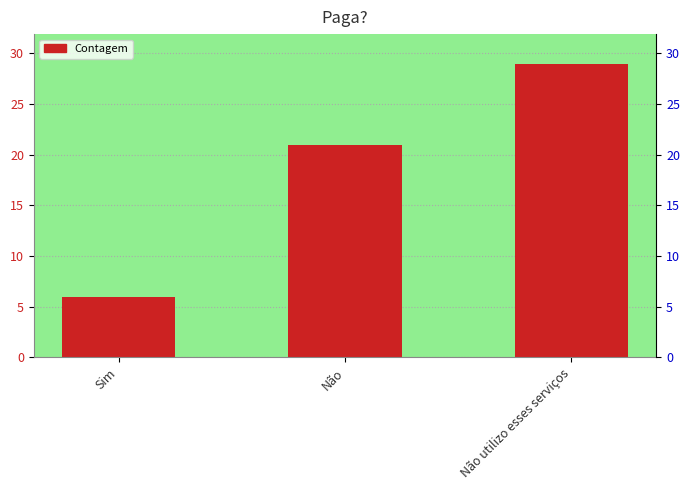

Does the chart contain any negative values?

No